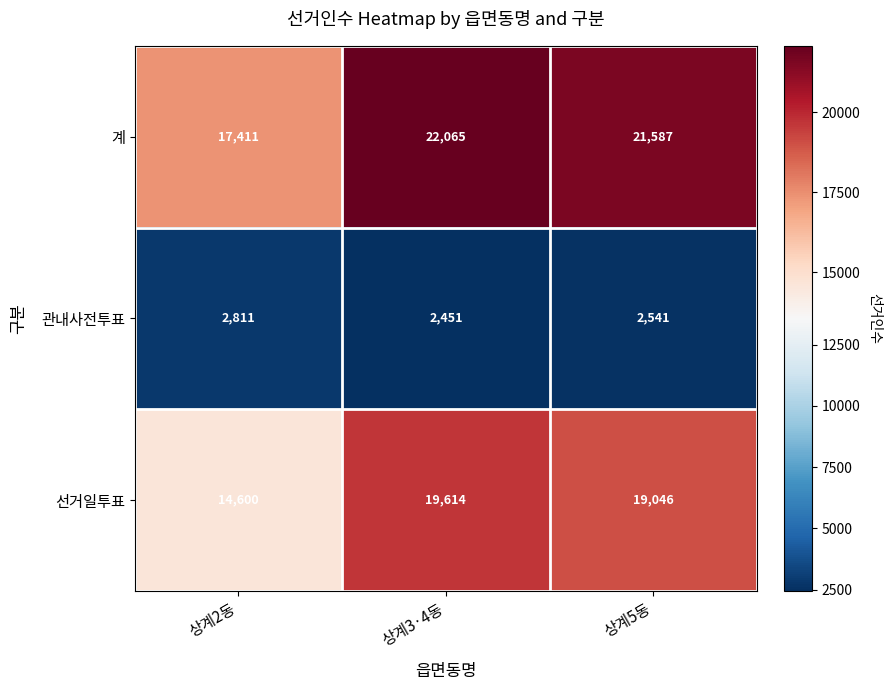

Reading left to right, transcribe all the data shown in this chart.

계: 상계2동=17411	상계3·4동=22065	상계5동=21587
관내사전투표: 상계2동=2811	상계3·4동=2451	상계5동=2541
선거일투표: 상계2동=14600	상계3·4동=19614	상계5동=19046